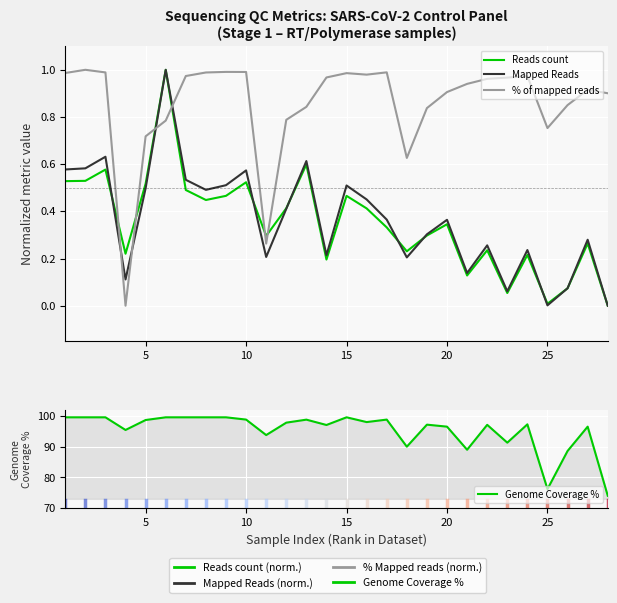

In Genome Coverage %, how many points are higher than both neighbors (excluding endpoints)?

7